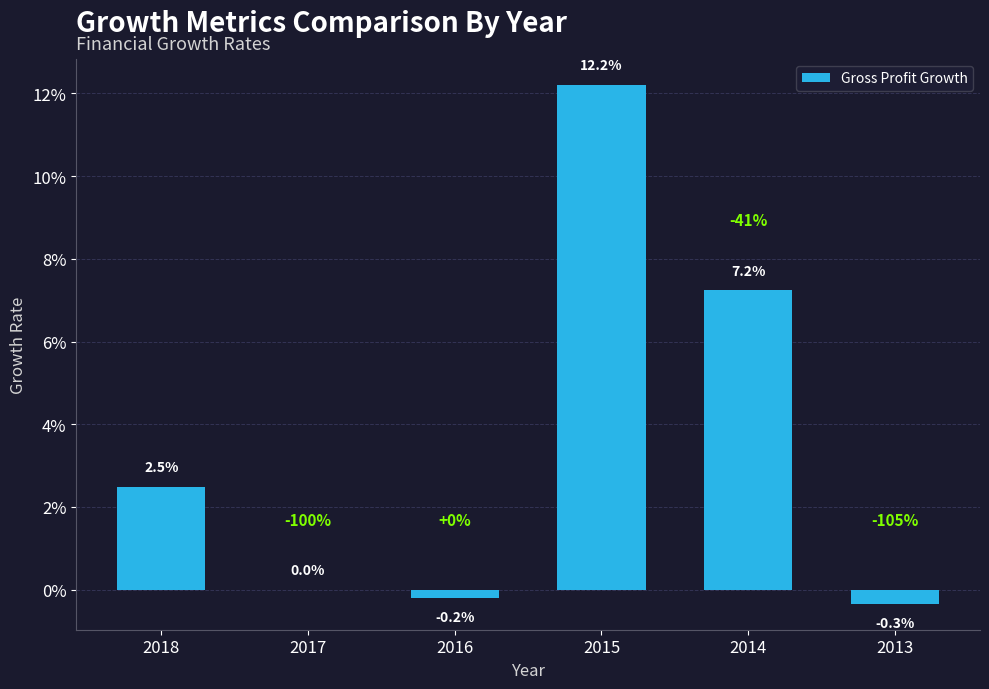

How many bars are there in total?

6